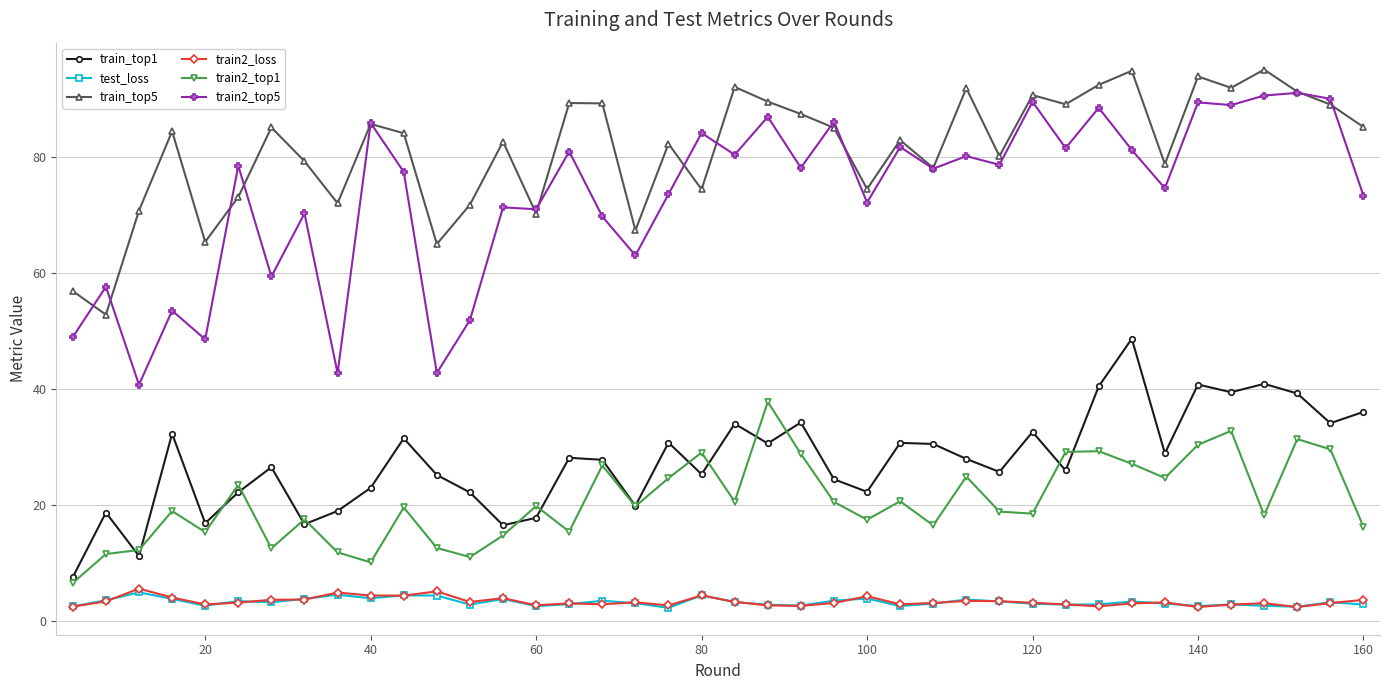

What is the value of the train2_top1 point at the 20th from the left?

29.0